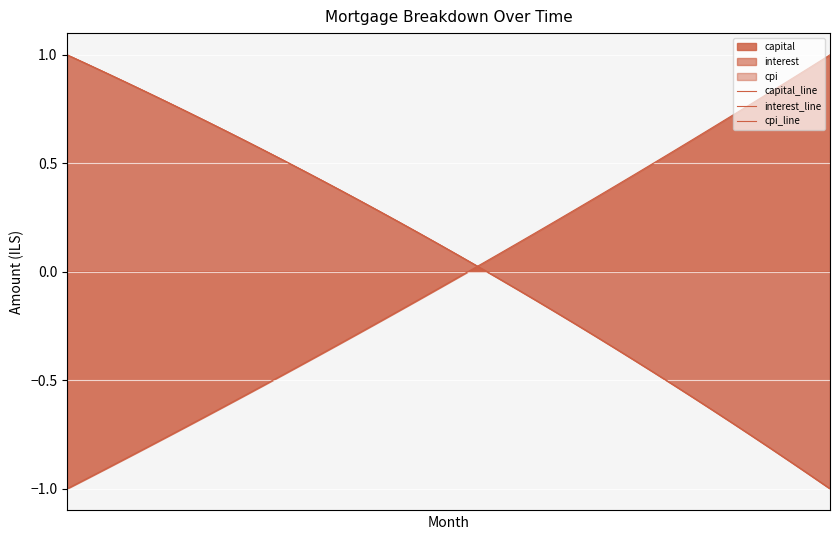

What is the sum of all cpi_line values?

2.6